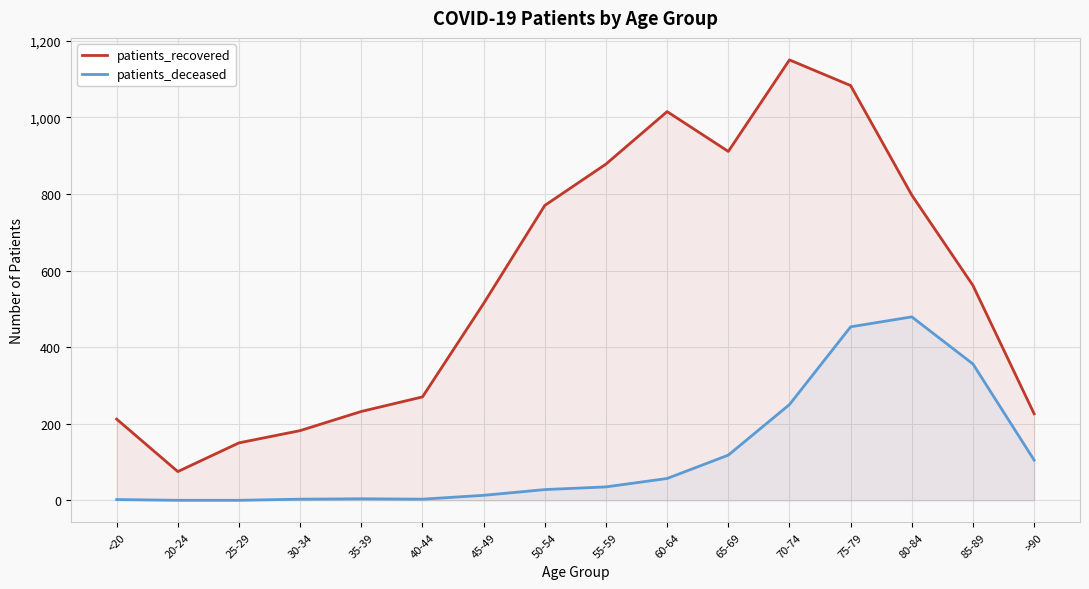

What is the label of the 2nd point from the right?

85-89